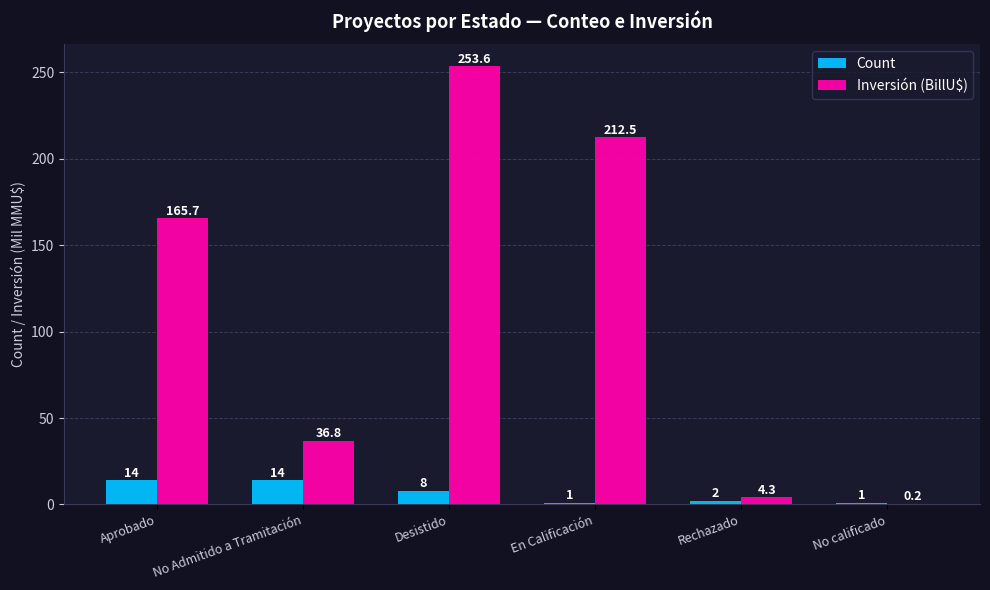

What is the highest value of the Inversión (BillU$) series?

253.6